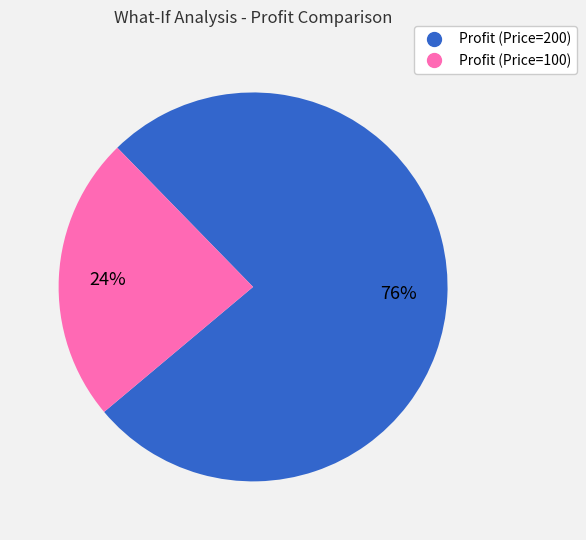

What is the smallest slice in the pie chart?

Profit (Price=100)